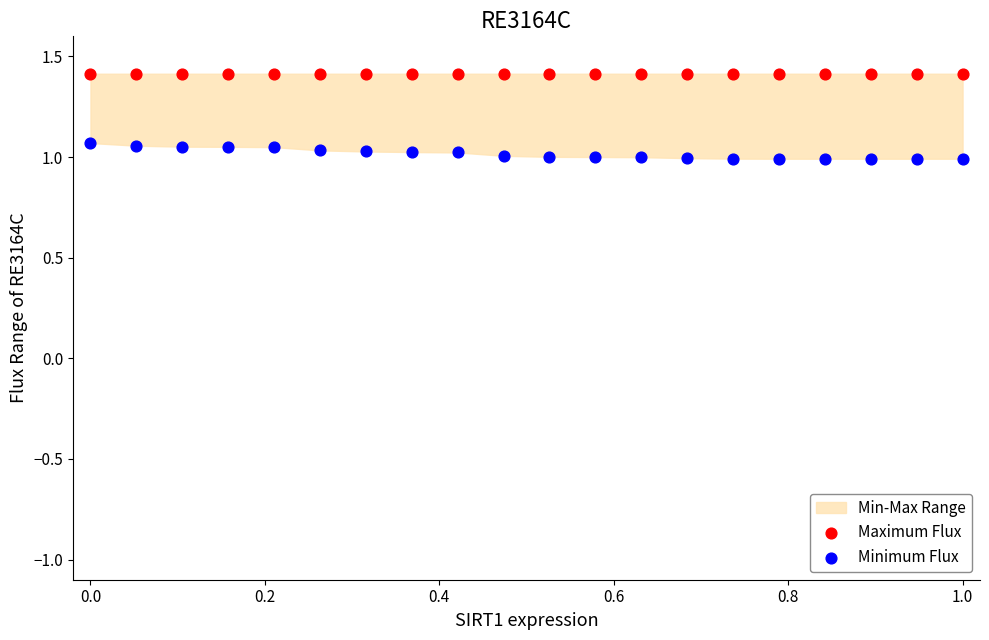

Which series contains the highest Y value?

Maximum Flux